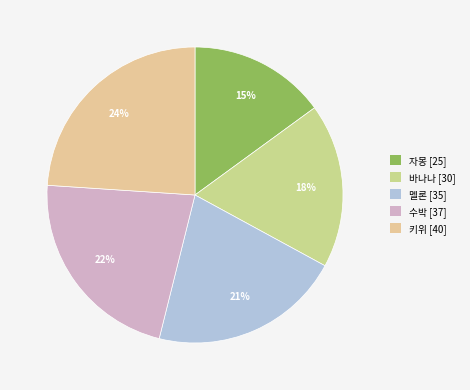

The 멜론 slice represents 33% of the pie. True or false?

False